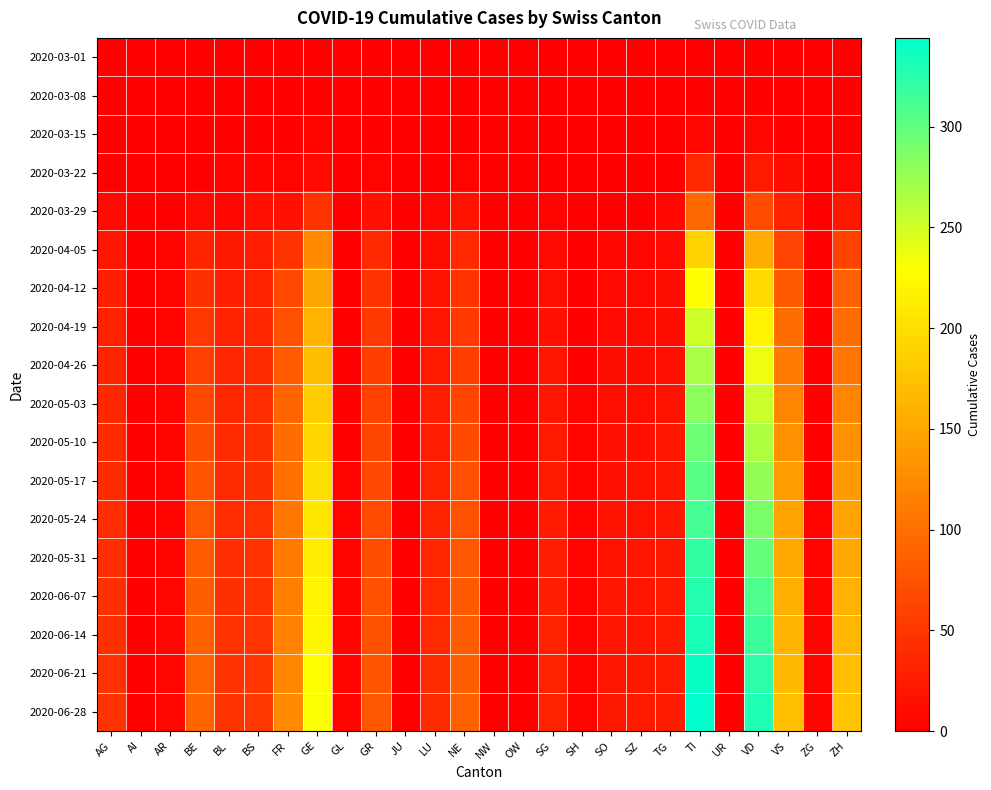

Which series has the largest total across all categories?

2020-06-28